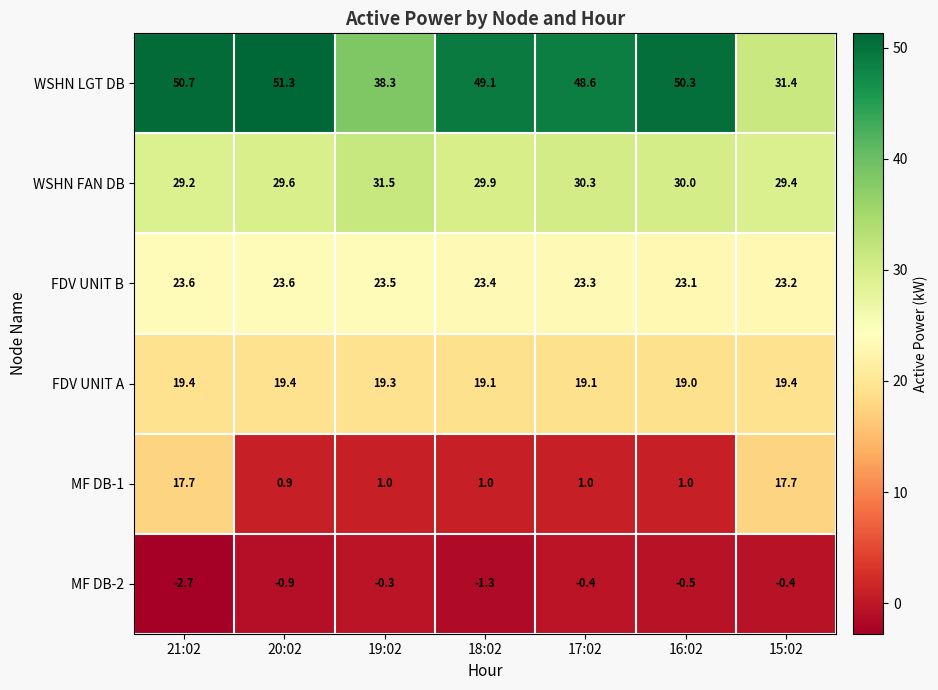

What is the difference between the MF DB-2 values at 18:02 and 21:02?

1.4